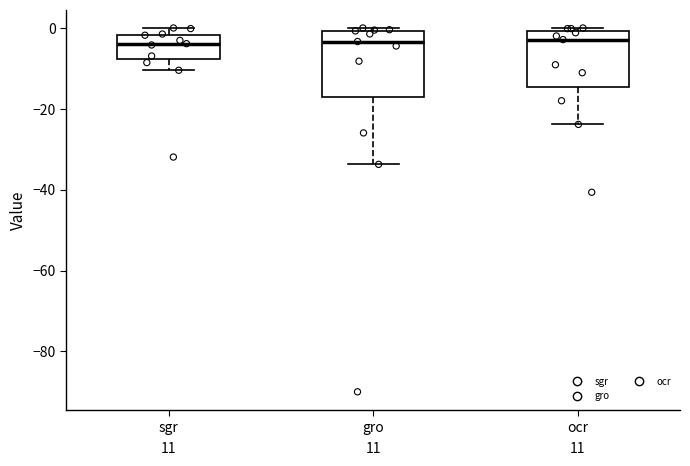

Reading left to right, transcribe this box plot: for each box, give where its median line is, the range the box spans, and where its two whiskers end, as read against the y-axis. The values are not printed on the chart, so give them approximately, as read against the axis.

sgr: median -4, box -8 to -2, whiskers -10 to 0
gro: median -4, box -18 to 0, whiskers -34 to 0 (just above the box's upper edge)
ocr: median -2, box -14 to 0, whiskers -24 to 0 (just above the box's upper edge)